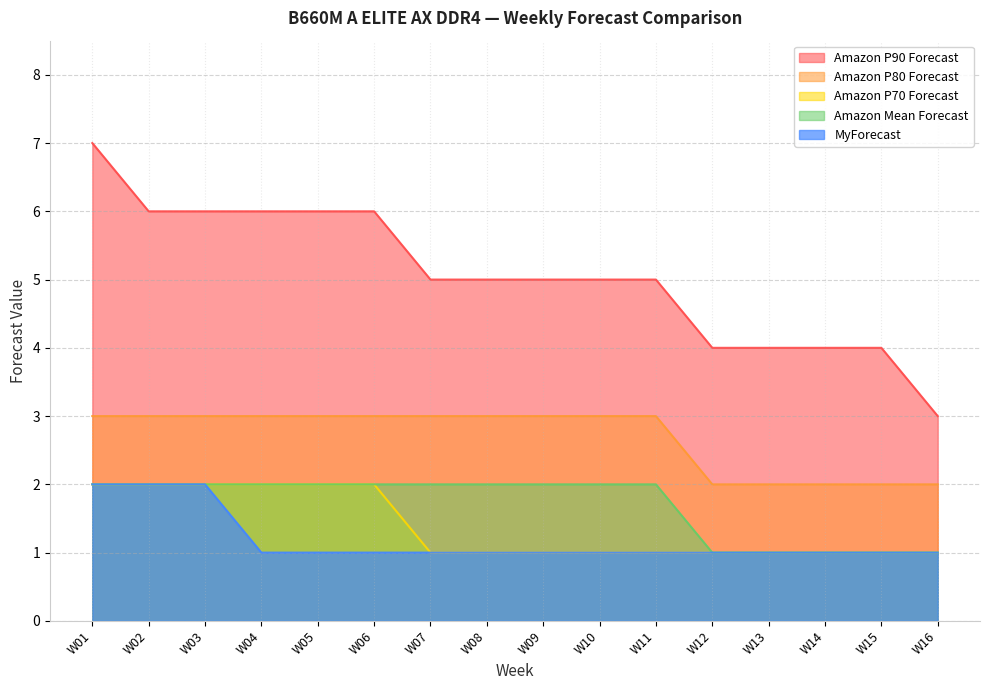

True or false: Amazon P80 Forecast has more than 2 points higher than both neighbors.

False